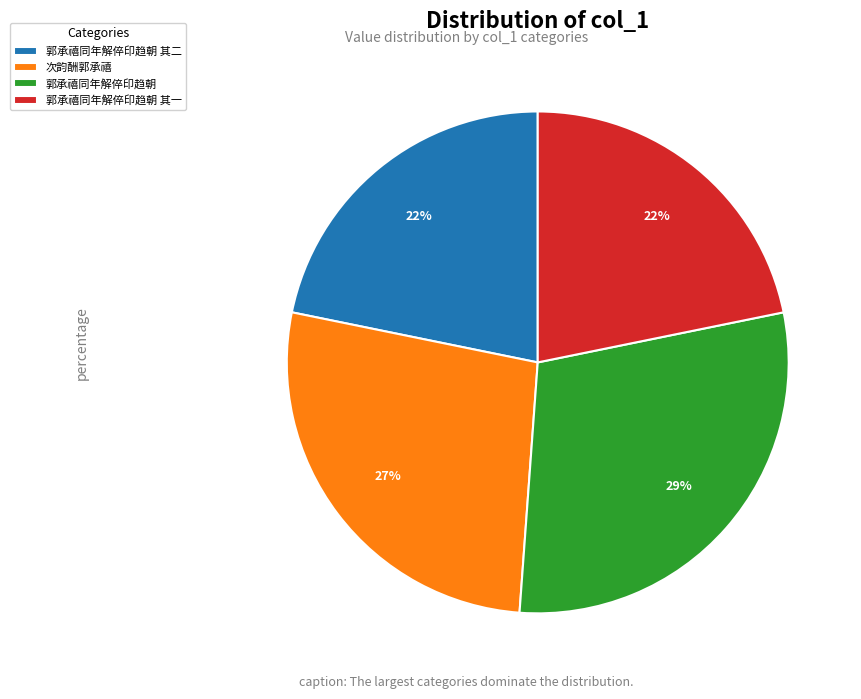

Is it true that 郭承禧同年解倅印趋朝 其二 is 22% of the pie?

True